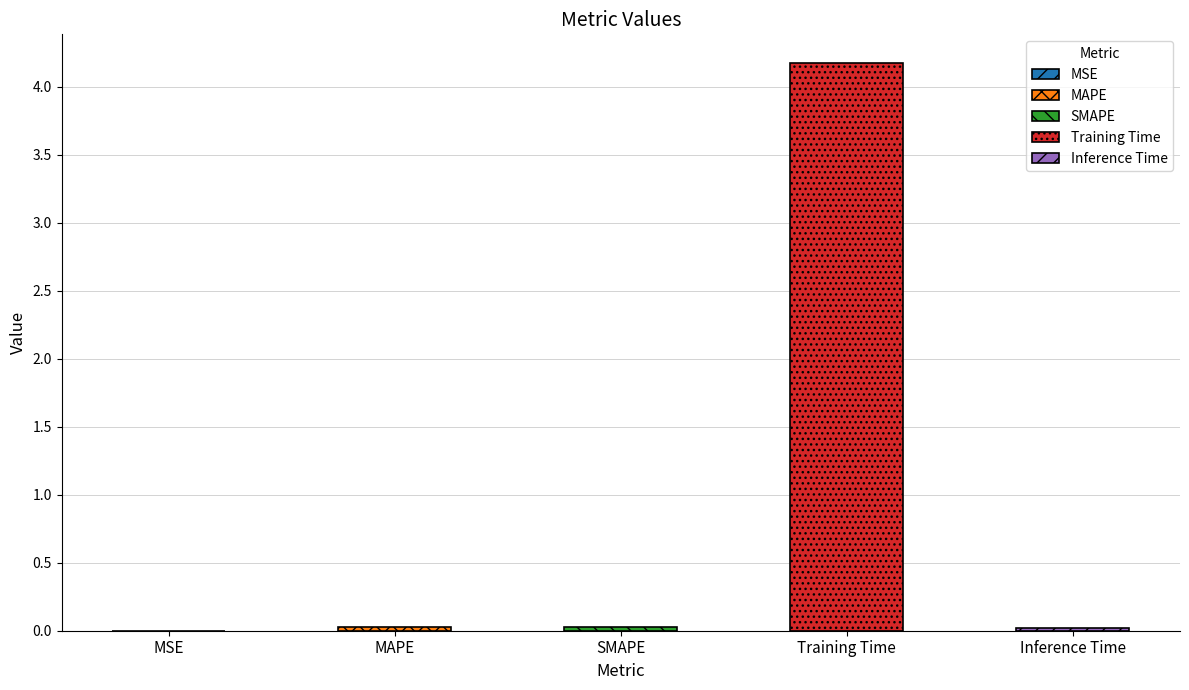

Rank the categories by value from highest to lowest.

Training Time, SMAPE, MAPE, Inference Time, MSE